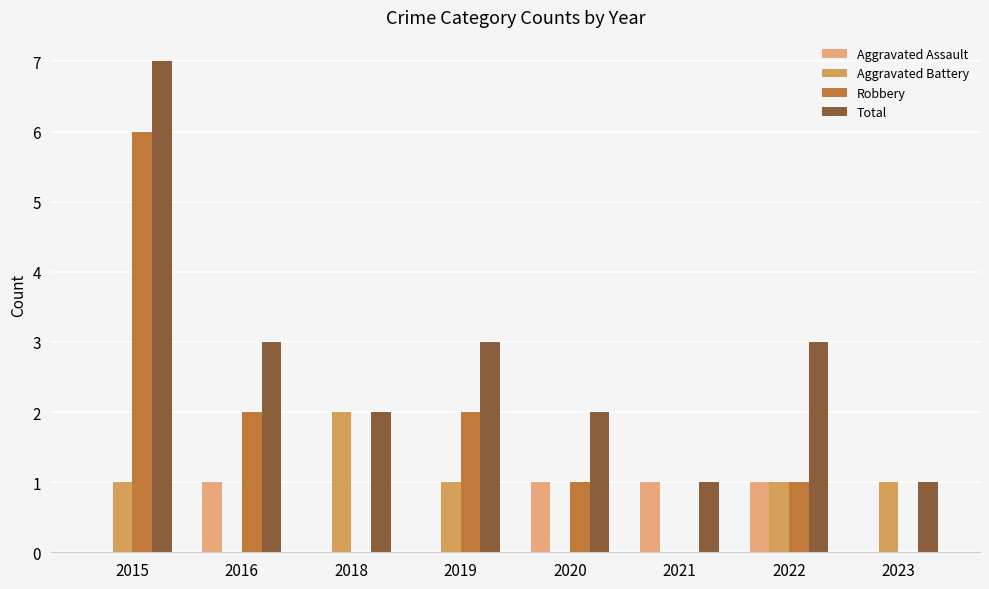

Reading right to left, what are all the values shown in this chart?

Aggravated Assault: 2023=0	2022=1	2021=1	2020=1	2019=0	2018=0	2016=1	2015=0
Aggravated Battery: 2023=1	2022=1	2021=0	2020=0	2019=1	2018=2	2016=0	2015=1
Robbery: 2023=0	2022=1	2021=0	2020=1	2019=2	2018=0	2016=2	2015=6
Total: 2023=1	2022=3	2021=1	2020=2	2019=3	2018=2	2016=3	2015=7